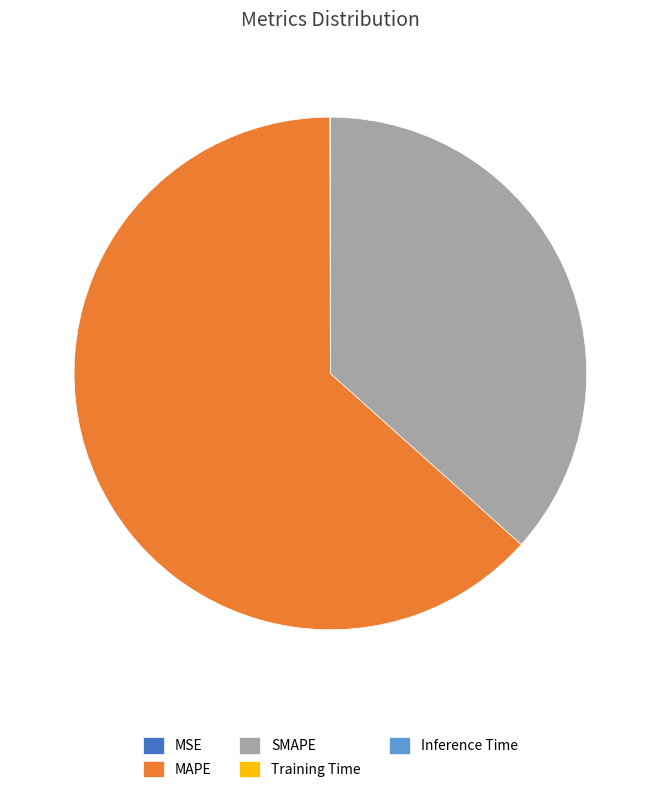

Which category has the biggest portion of the pie?

MAPE